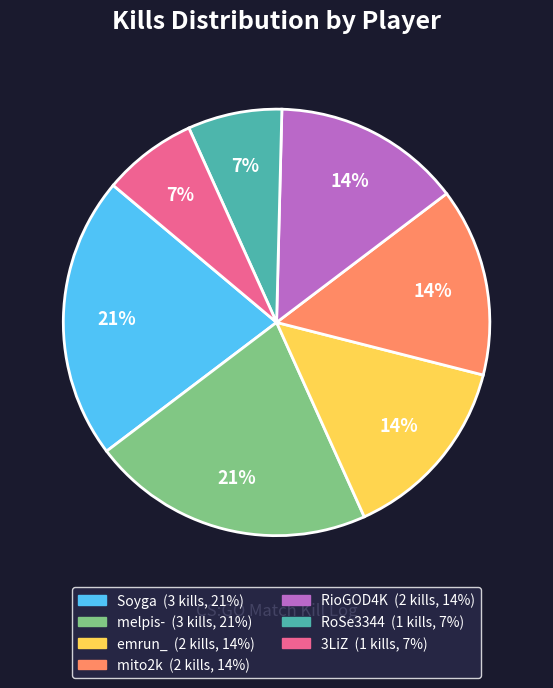

Is the sum of Soyga and mito2k greater than half?

No